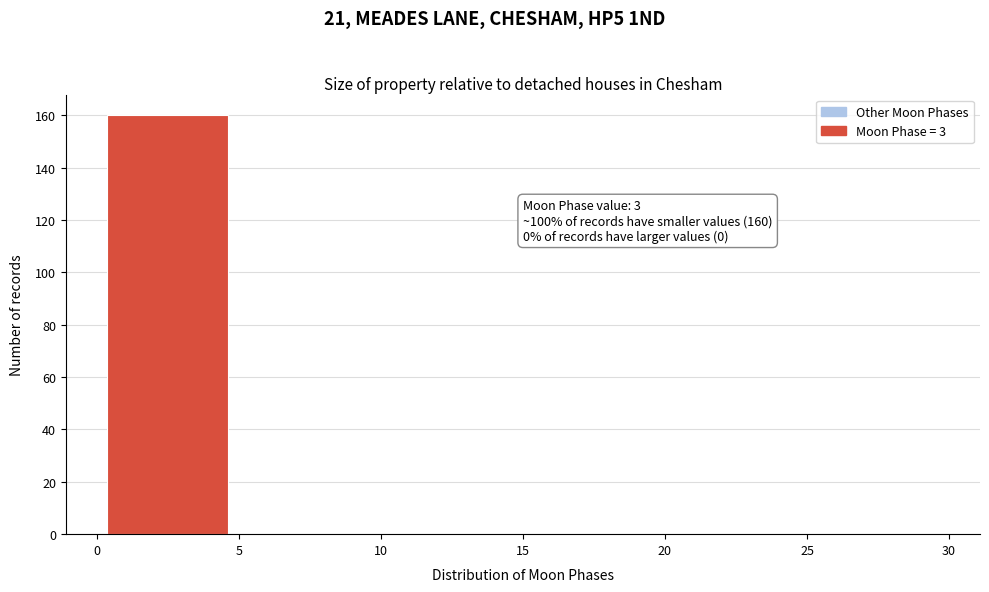

Which range on the x-axis has the tallest bar?

0 to 5